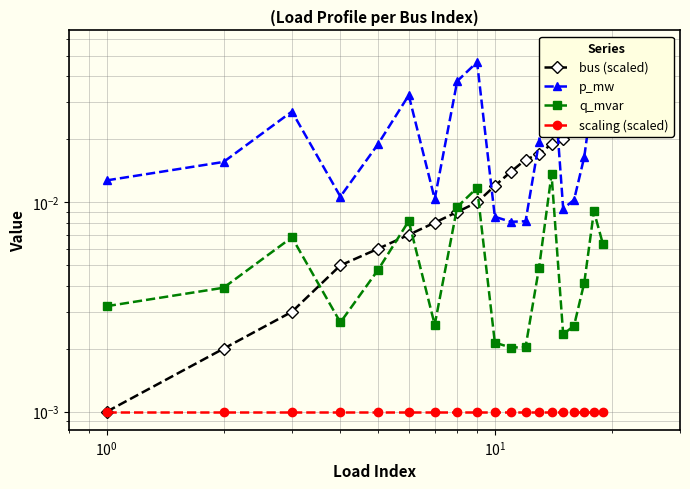

True or false: q_mvar has a value of 0.0 at $\mathdefault{10^{1}}$.

False